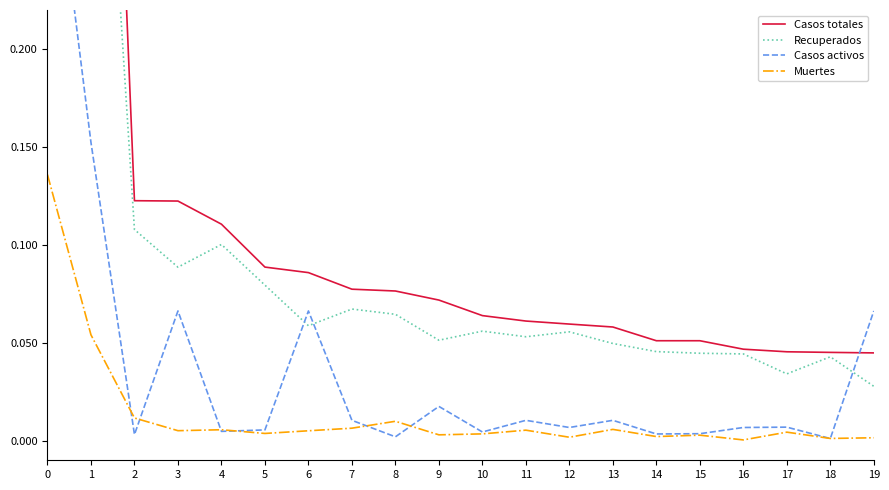

Between 3 and 17, which series saw the biggest shift?

Casos totales